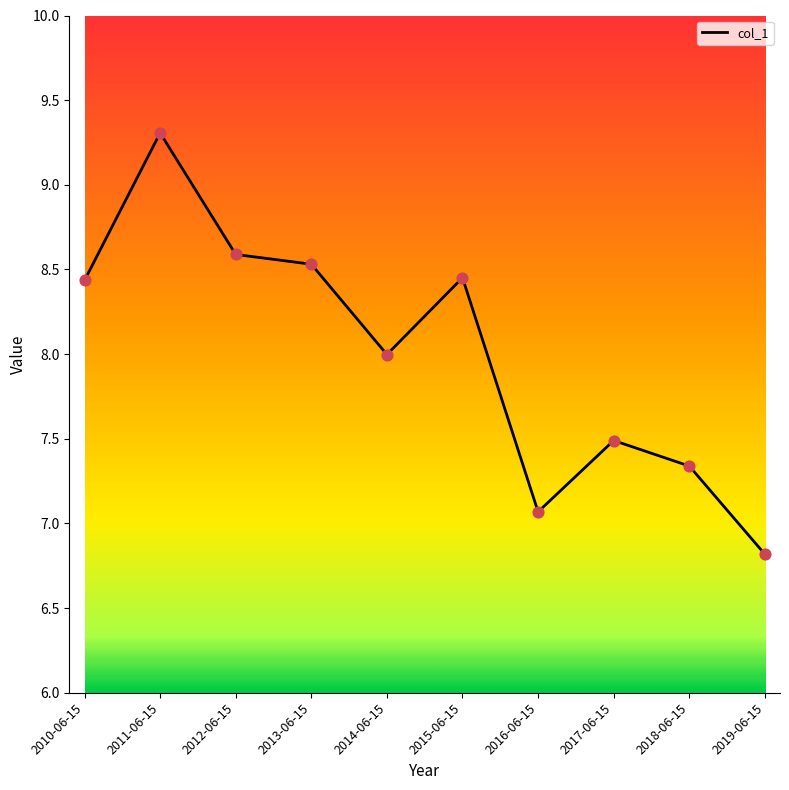

Which has a higher value, 2019-06-15 or 2017-06-15?

2017-06-15